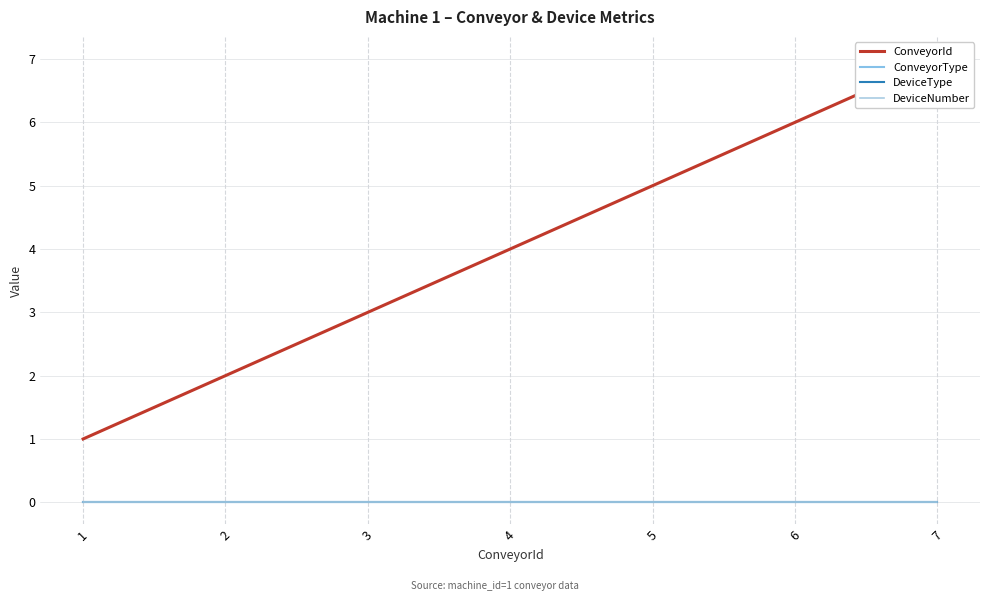

Is the value of DeviceNumber at 7 greater than the value of ConveyorId at 1?

No